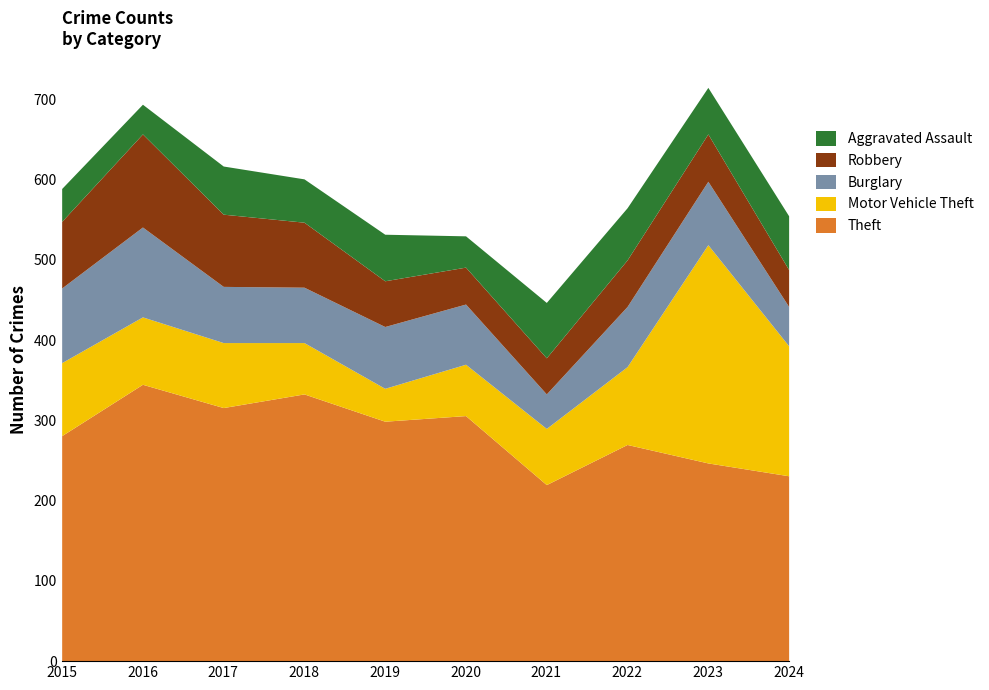

Reading right to left, extract all data points from this chart.

Theft: 231	247	270	220	306	299	333	316	345	281
Motor Vehicle Theft: 162	272	97	70	64	41	64	81	84	91
Burglary: 49	79	75	43	75	77	69	70	112	93
Robbery: 46	59	58	45	46	57	81	90	116	83
Aggravated Assault: 67	58	65	69	39	58	54	60	37	41